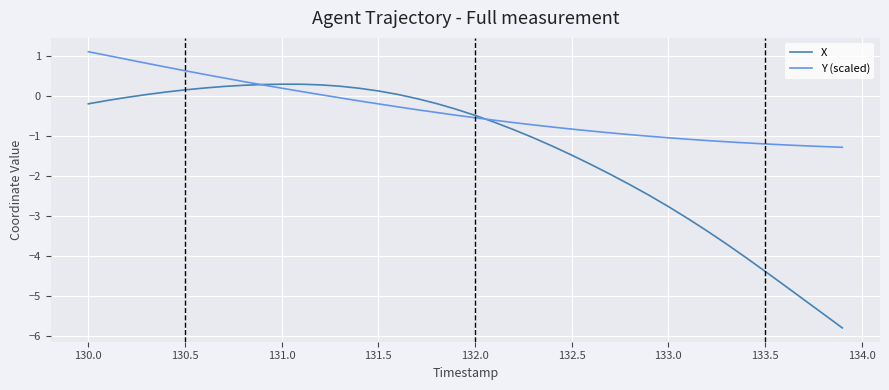

List the series in order of their overall mean, lowest first.

X, Y (scaled)